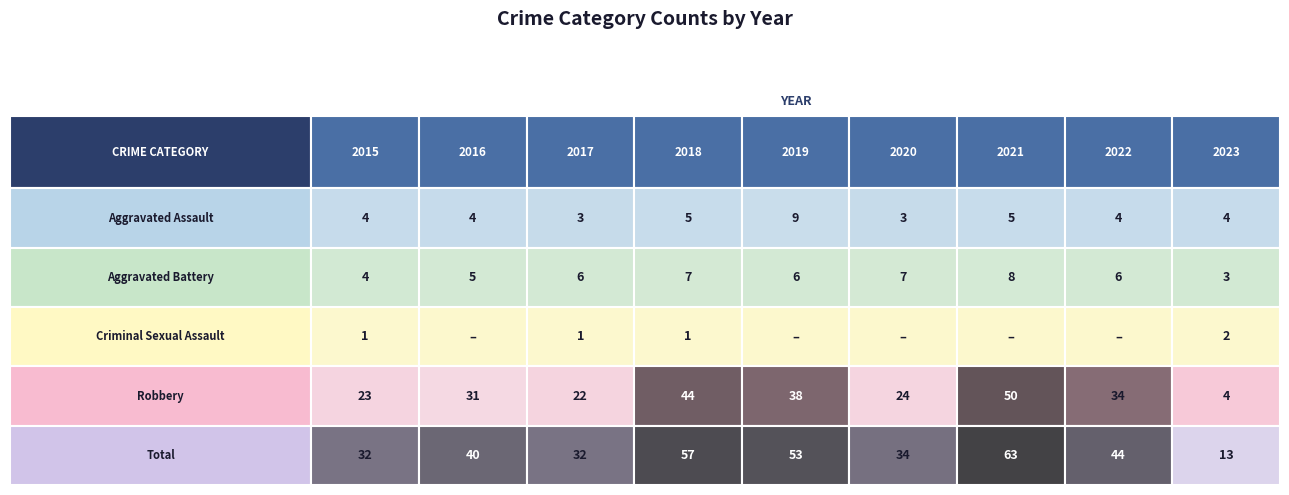

What is the maximum value shown in the chart?

63